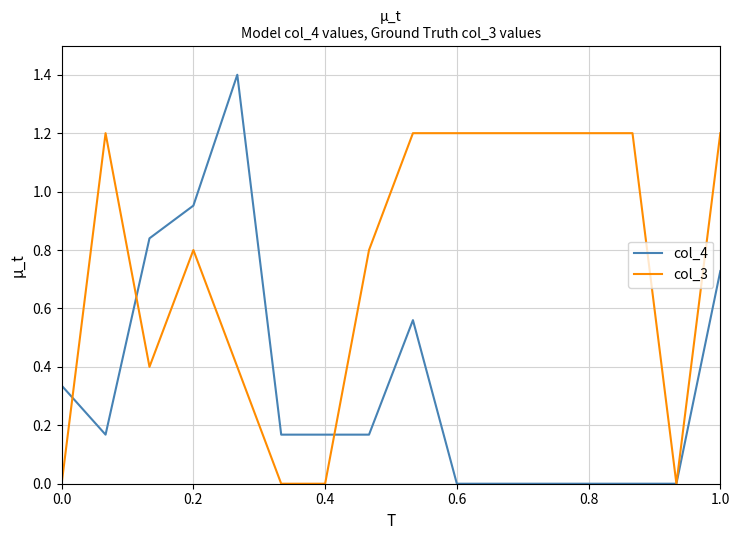

What is the highest value of the col_4 series?

1.4